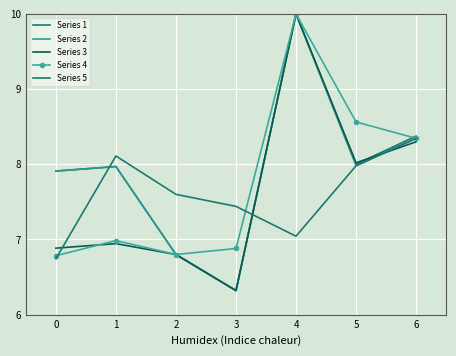

True or false: Series 4 and Series 1 cross at least once.

True